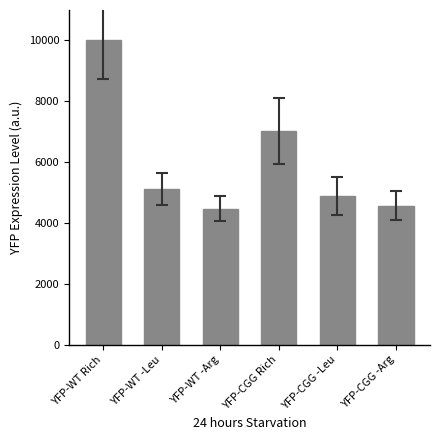

Is it true that the value at YFP-WT -Leu is 1612.7?

False